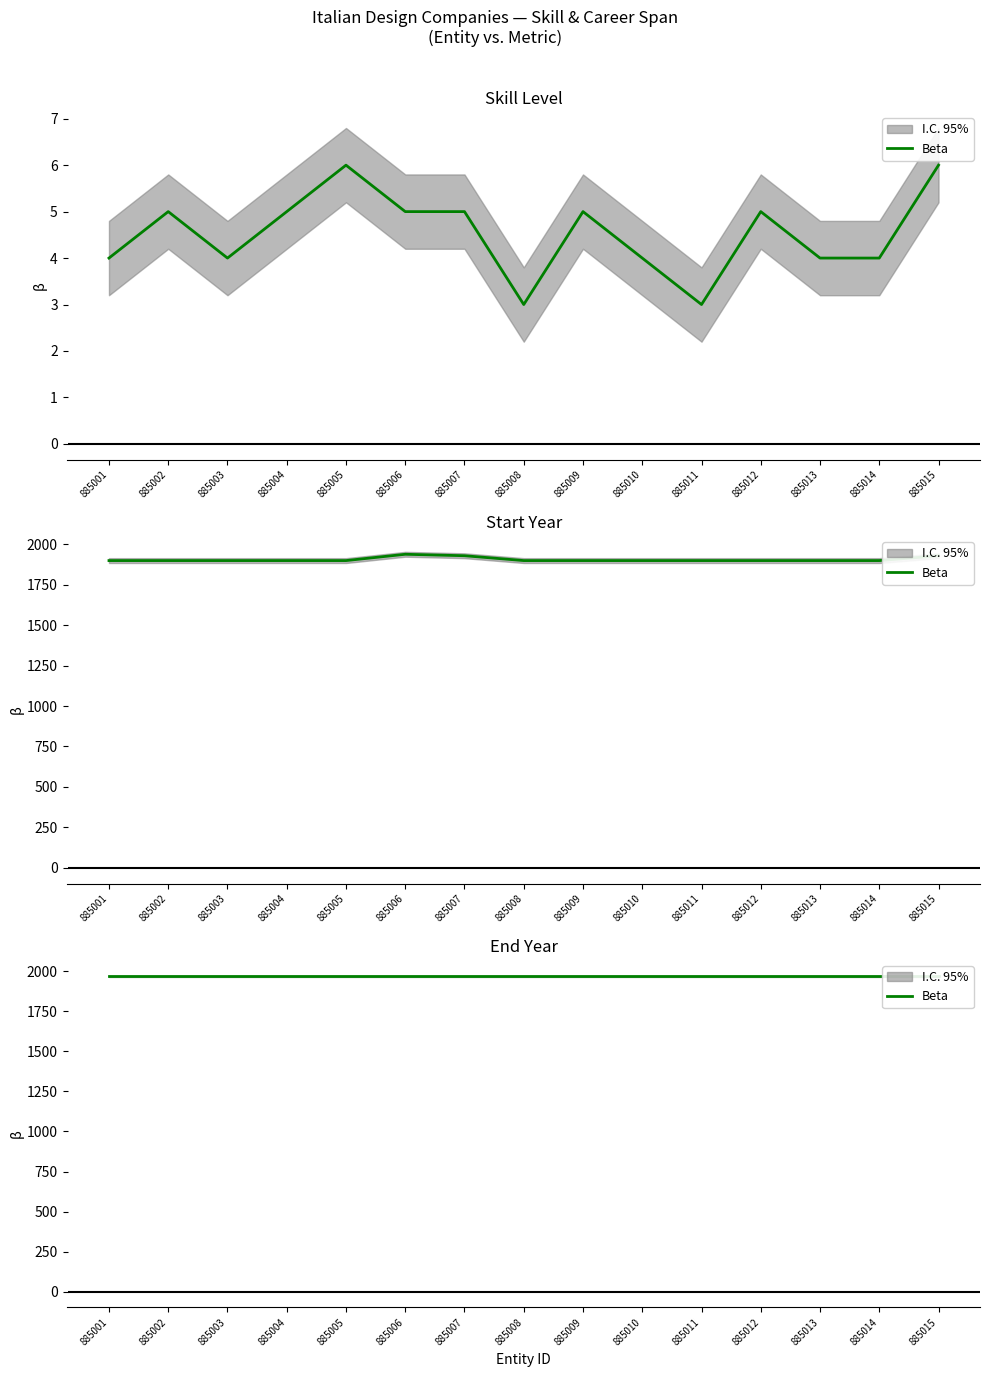

At which label does Start Year reach its minimum?

885001